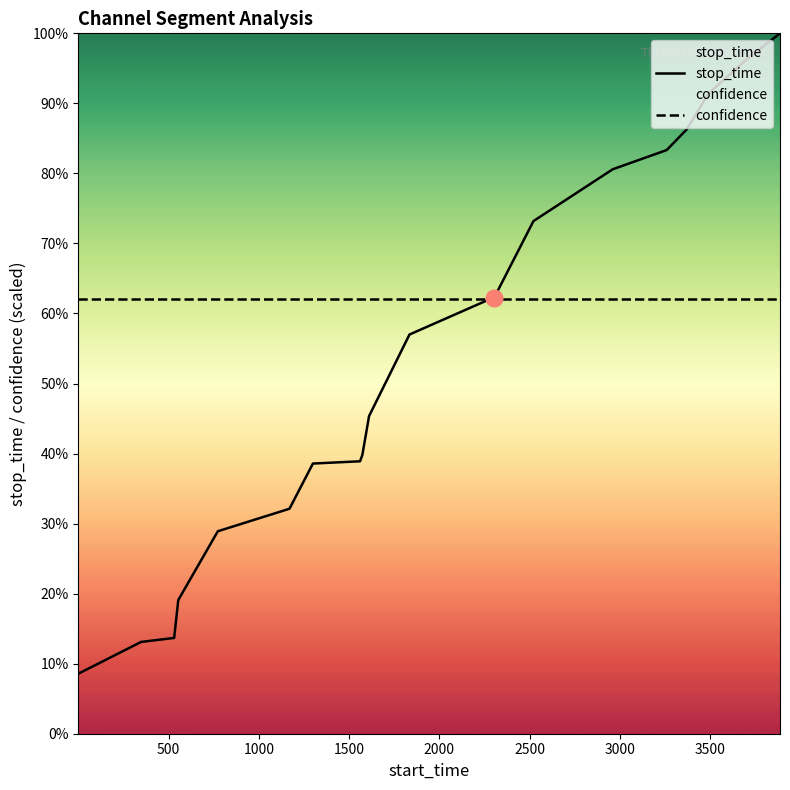

How many data points does each series have?

19